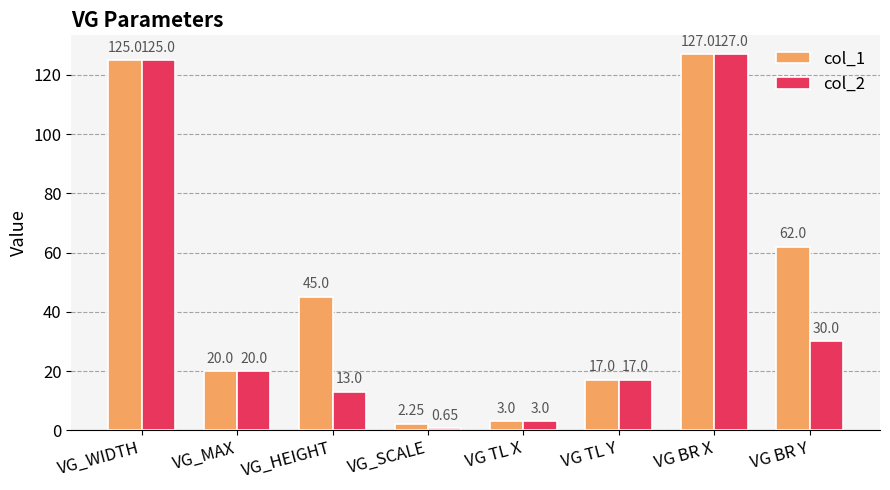

How many groups of bars are there?

8